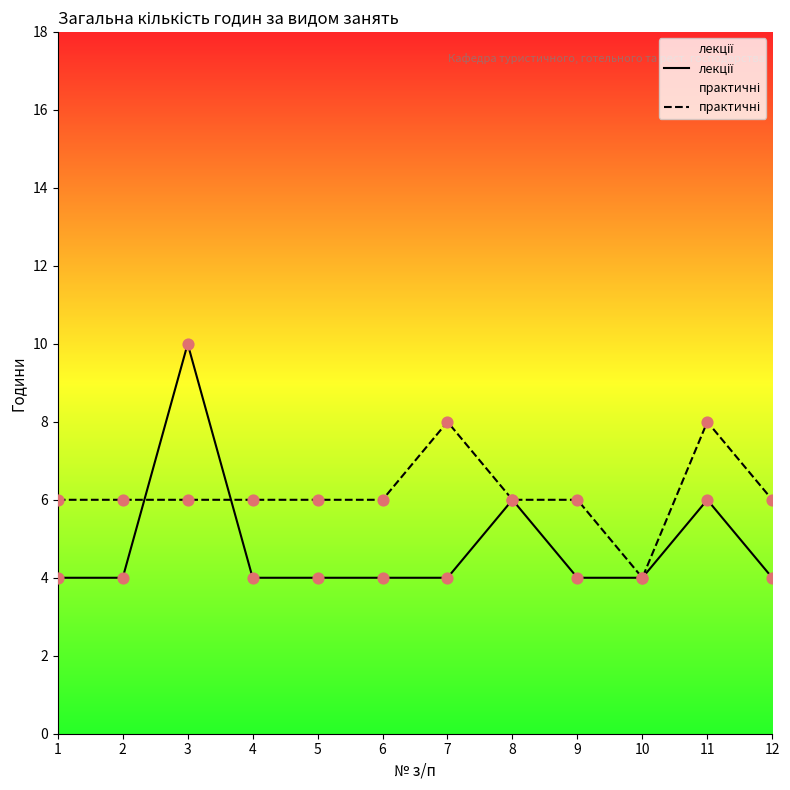

At how many categories does at least one series exceed 7?

3